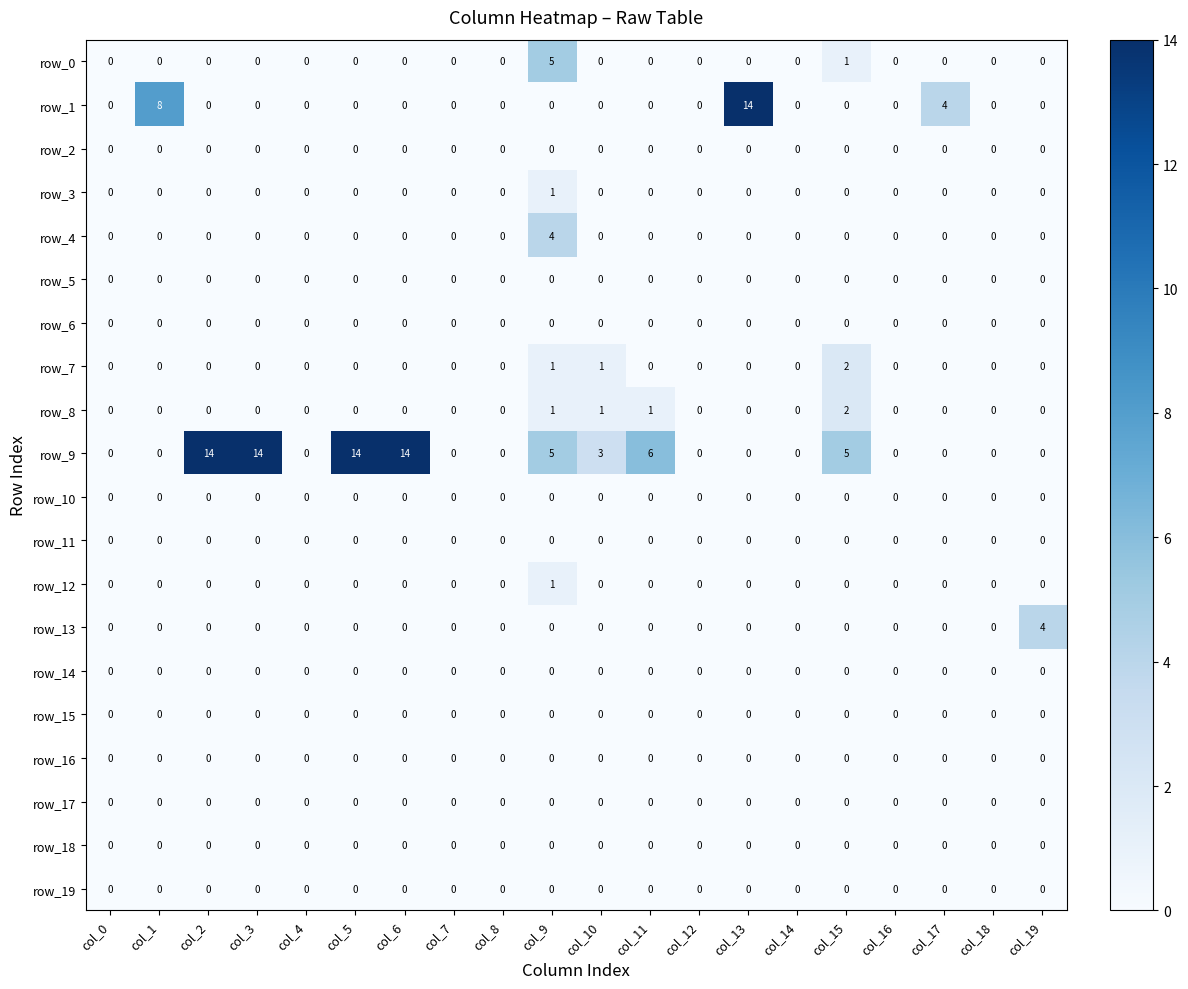

The value of row_11 at col_6 is 0. True or false?

True